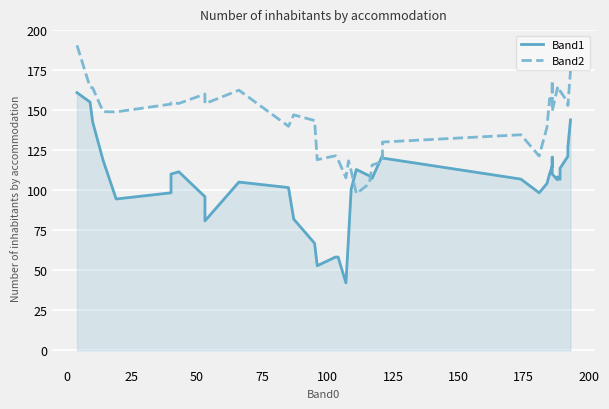

At how many categories does at least one series exceed 108?

39